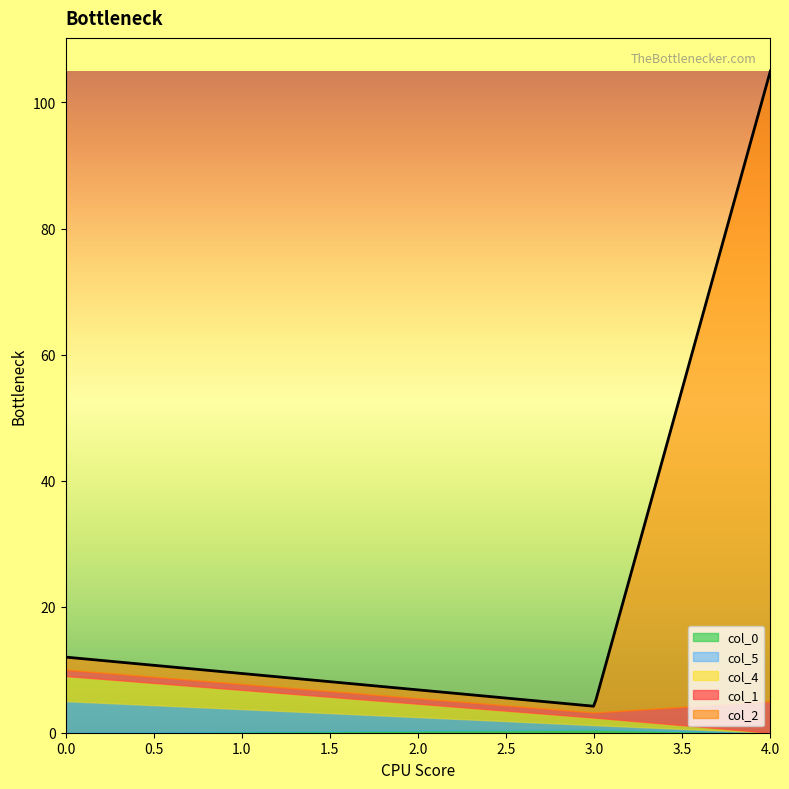

Reading right to left, list all the values displayed in this chart.

col_1: 4=5.0	3=0.8	0=1.0
col_2: 4=100.0	3=1.0	0=2.0
col_0: 4=0.0	3=0.5	0=0.0
col_4: 4=0.0	3=1.2	0=4.0
col_5: 4=0.0	3=0.7	0=5.0